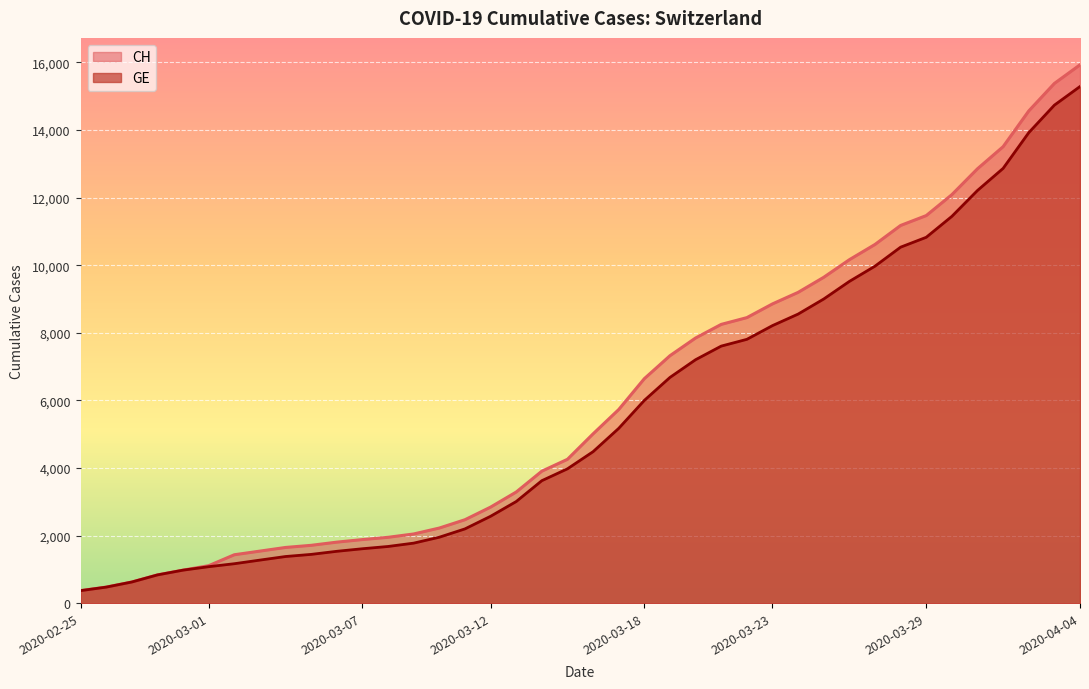

True or false: GE and CH cross at least once.

False